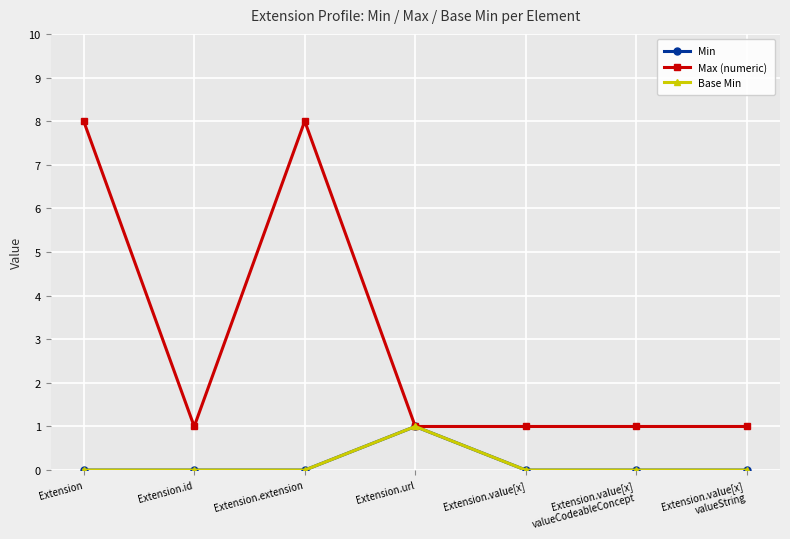

At how many categories does at least one series exceed 5?

2